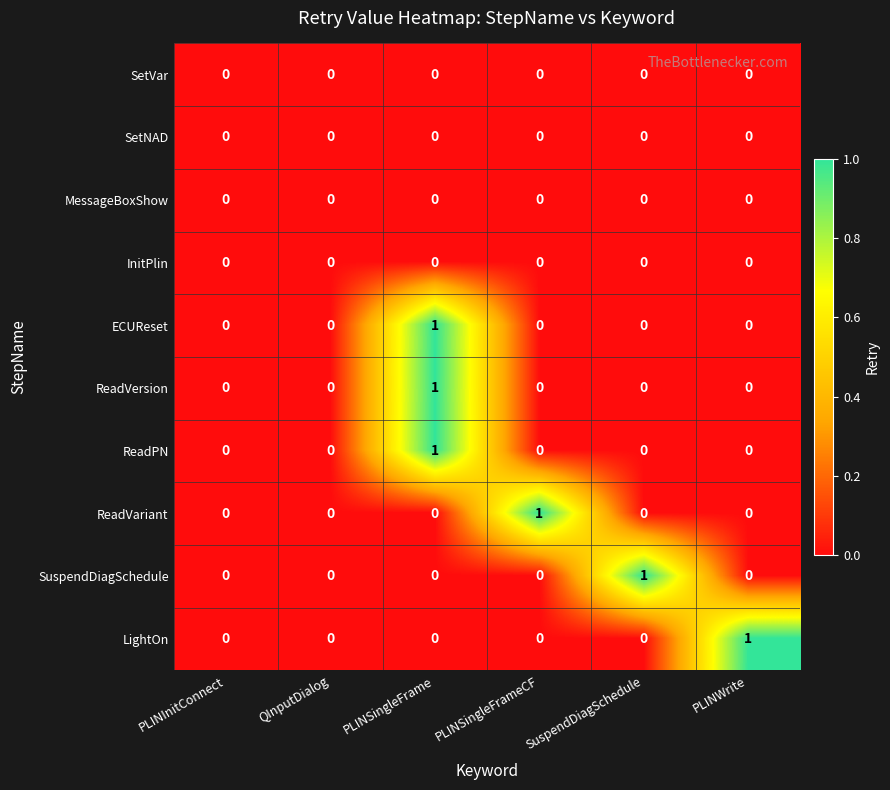

The SetNAD series shows 0 at SuspendDiagSchedule. True or false?

True